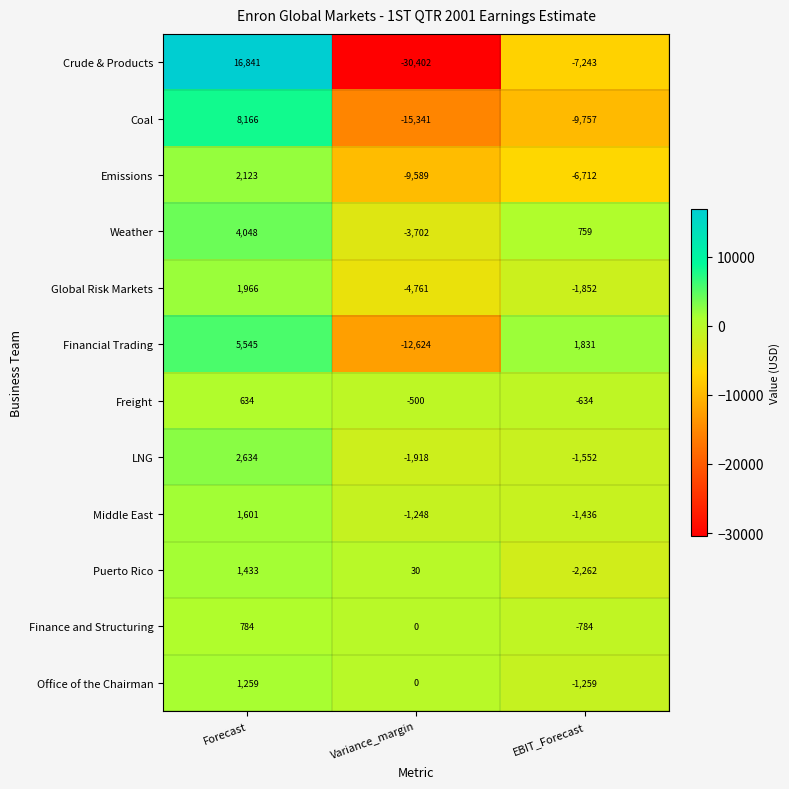

List the series in order of their peak value, highest first.

Crude & Products, Coal, Financial Trading, Weather, LNG, Emissions, Global Risk Markets, Middle East, Puerto Rico, Office of the Chairman, Finance and Structuring, Freight